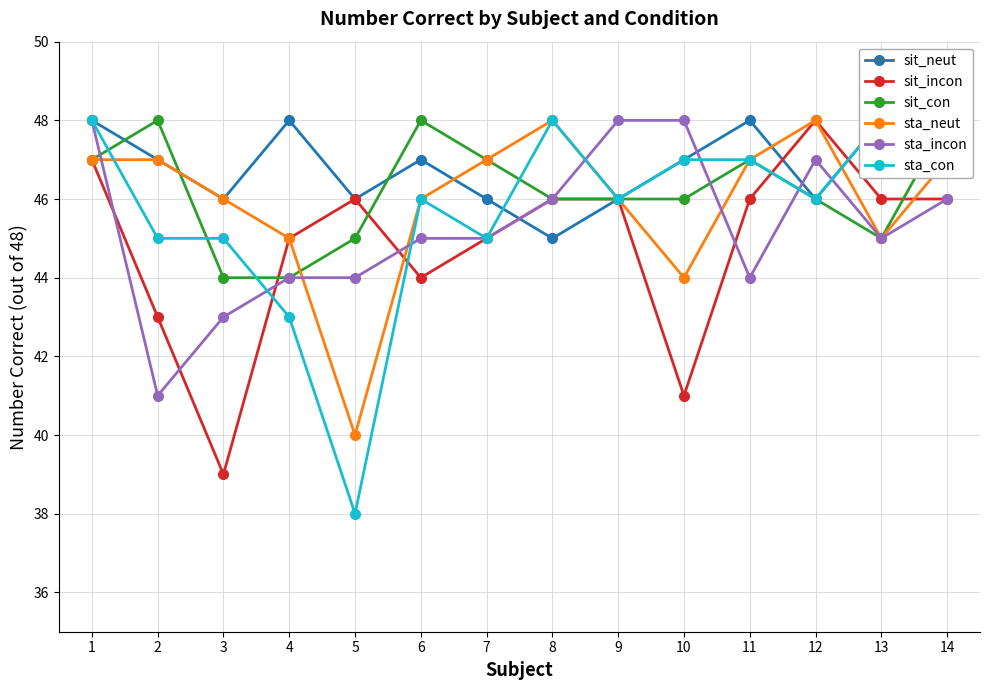

At which label is sit_con closest to 46?

8